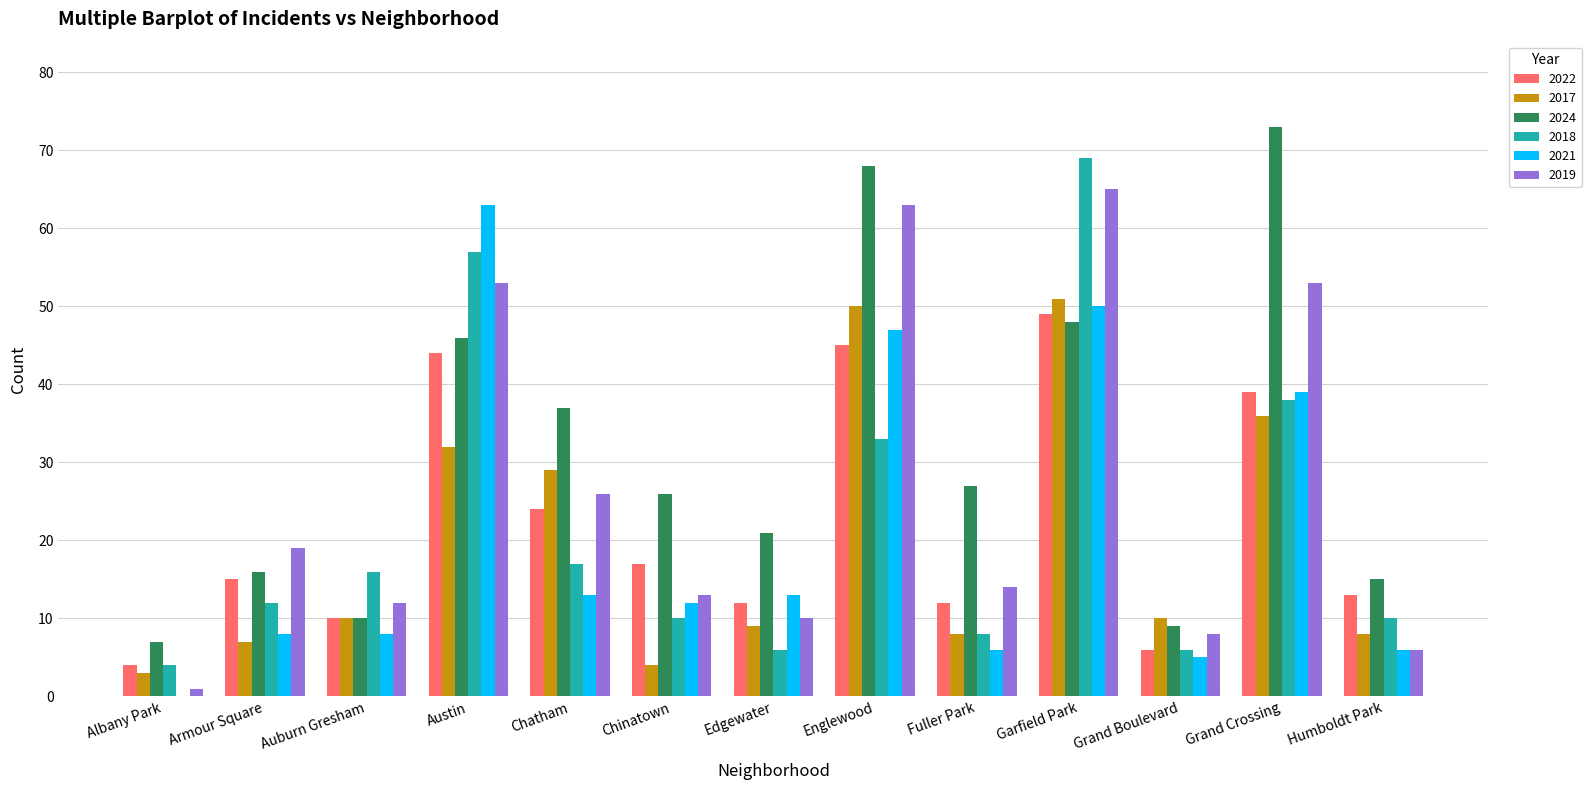

How many groups of bars are there?

13